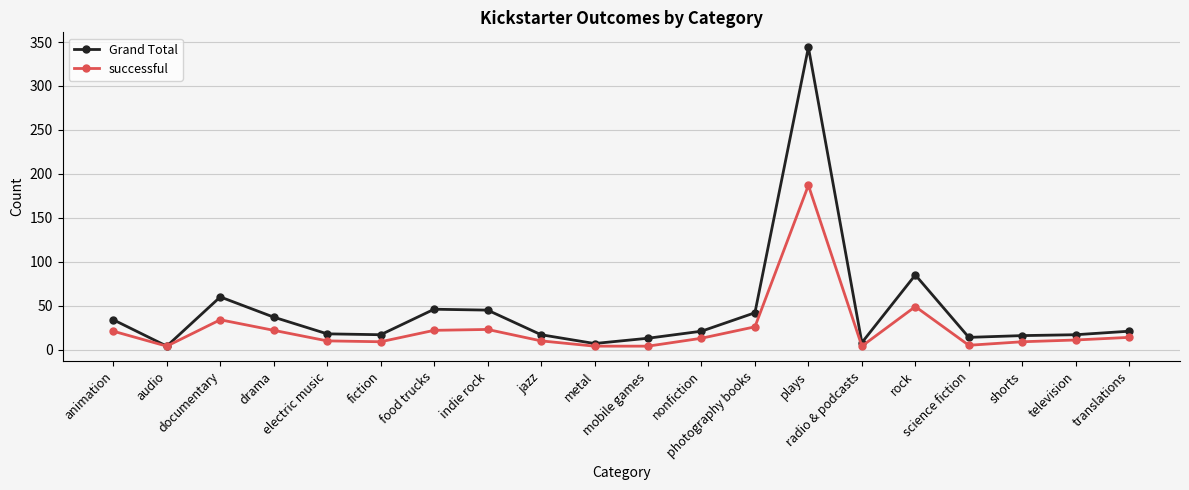

What is the highest value of the Grand Total series?

344